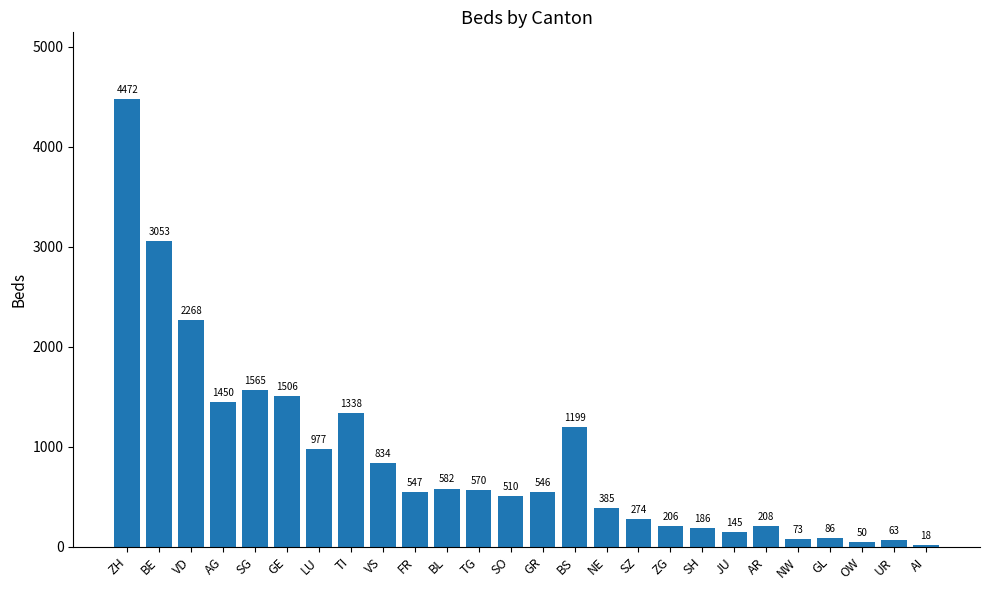

Between JU and ZH, which is larger?

ZH